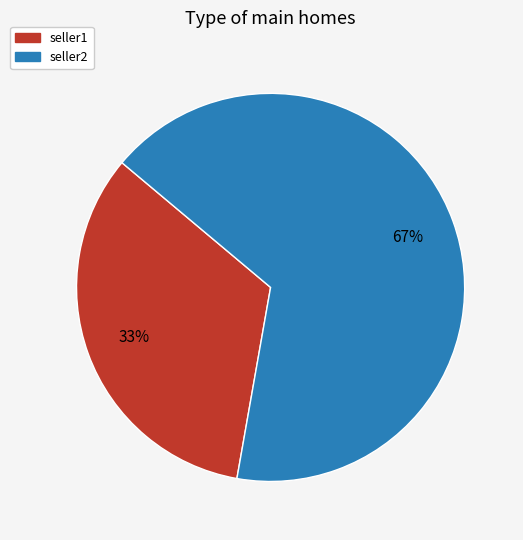

What percentage is the seller2 slice, to the nearest percent?

67%